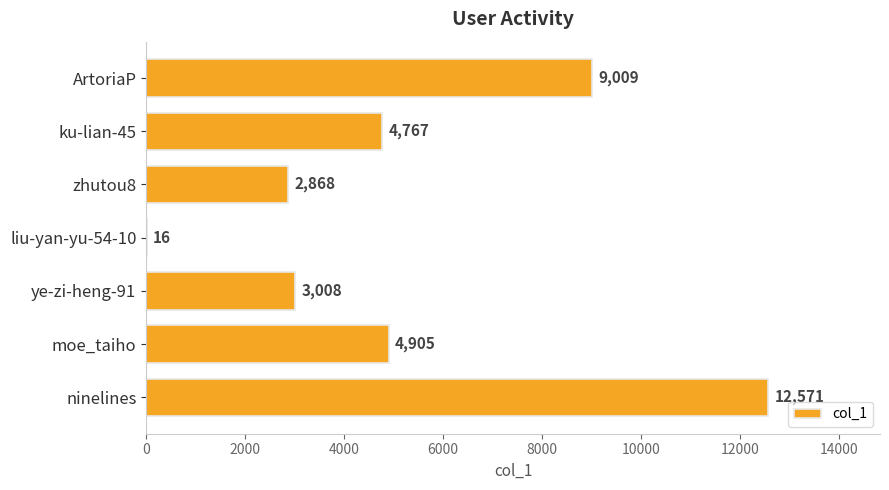

What is the sum of the values at zhutou8 and liu-yan-yu-54-10?

2884